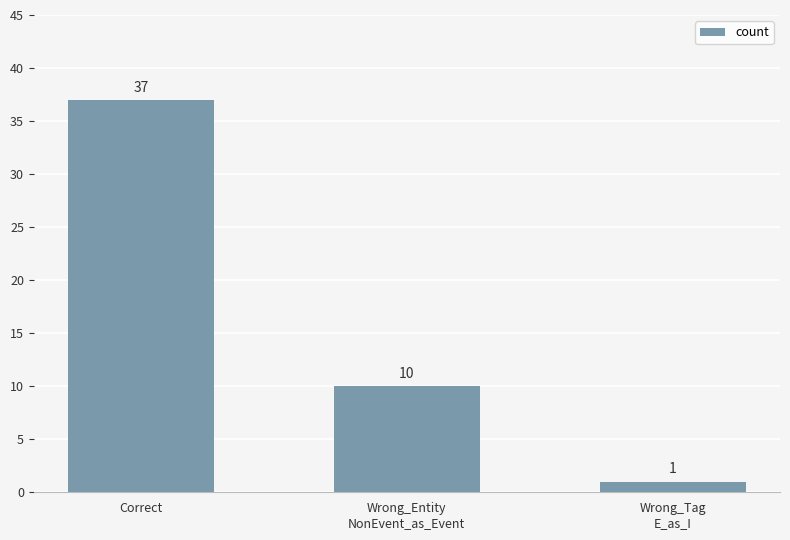

List the labels in order of value, largest first.

Correct, Wrong_Entity
NonEvent_as_Event, Wrong_Tag
E_as_I